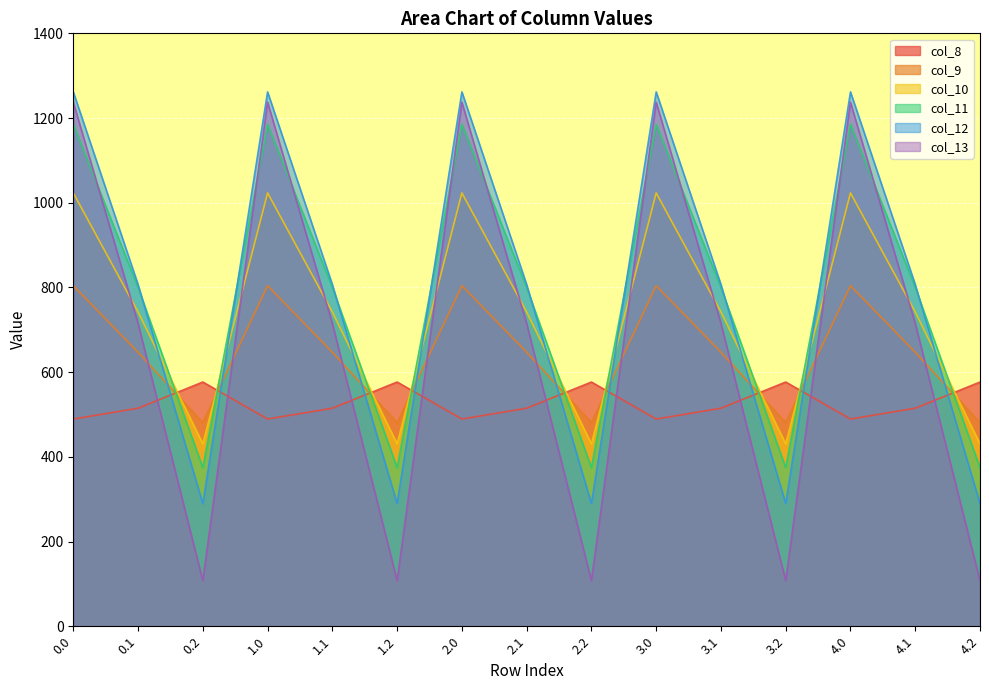

Which series has the widest spread of values?

col_13